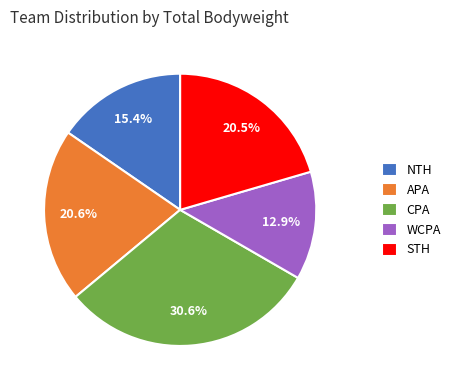

Count the number of slices in the pie.

5